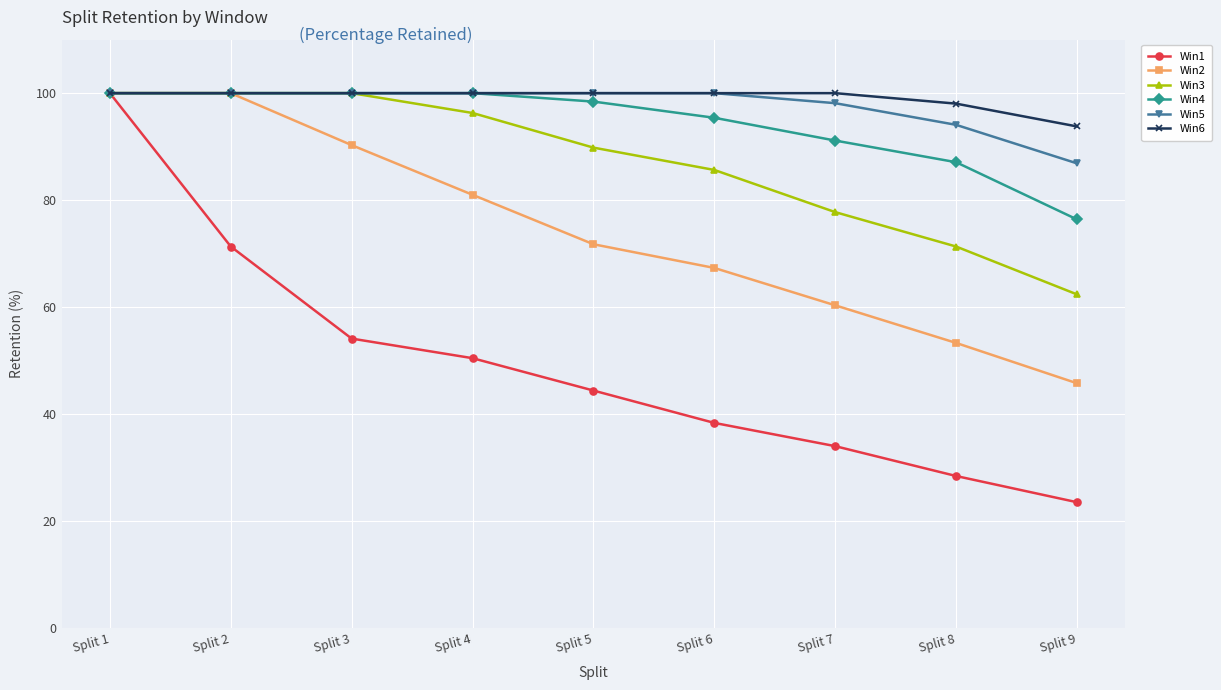

The value of Win3 at Split 1 is 147.9. True or false?

False